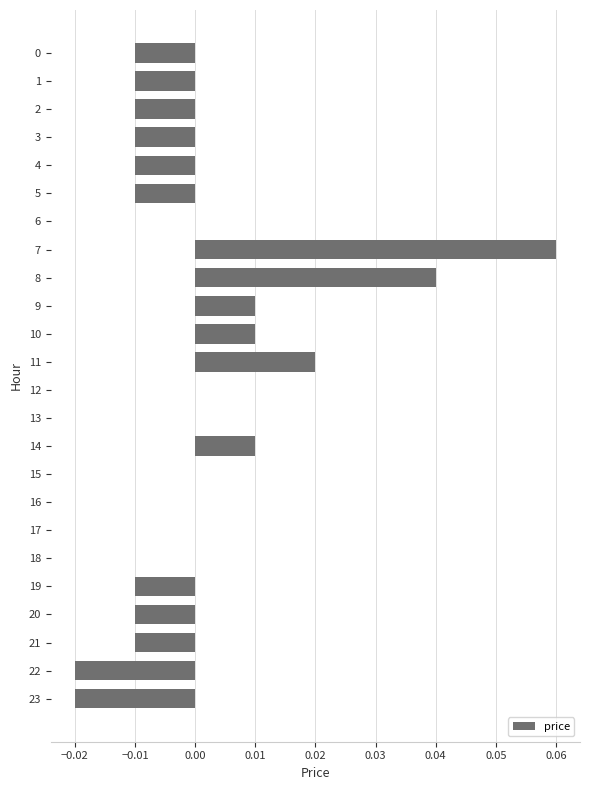

The chart shows a value of -0.0 at 3. True or false?

True